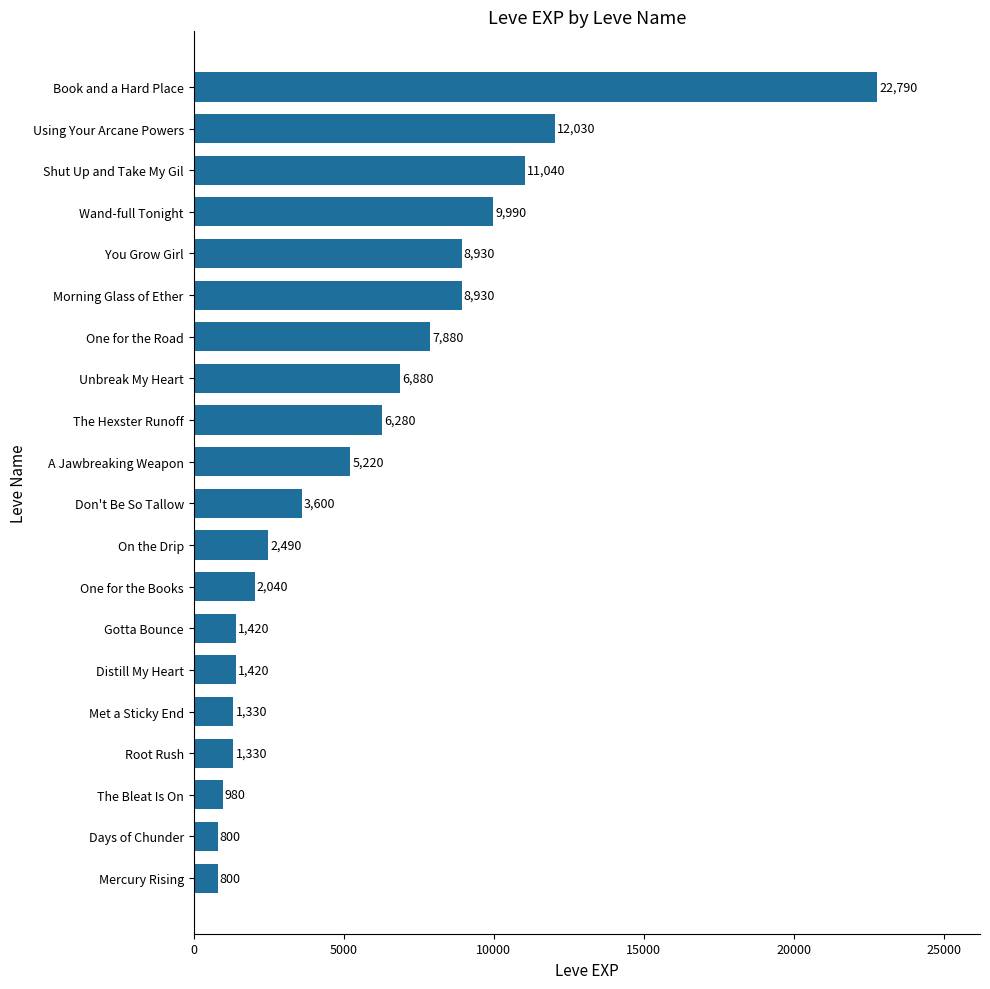

The value at Gotta Bounce is 1420. True or false?

True